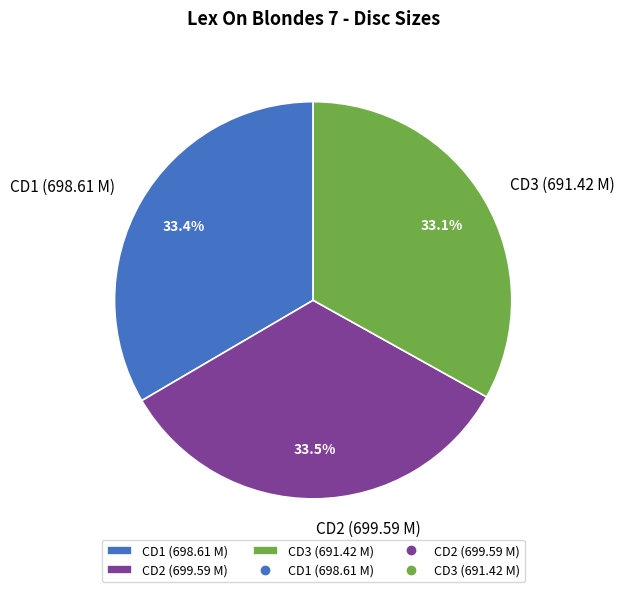

To the nearest percent, what is the average slice percentage?

33%